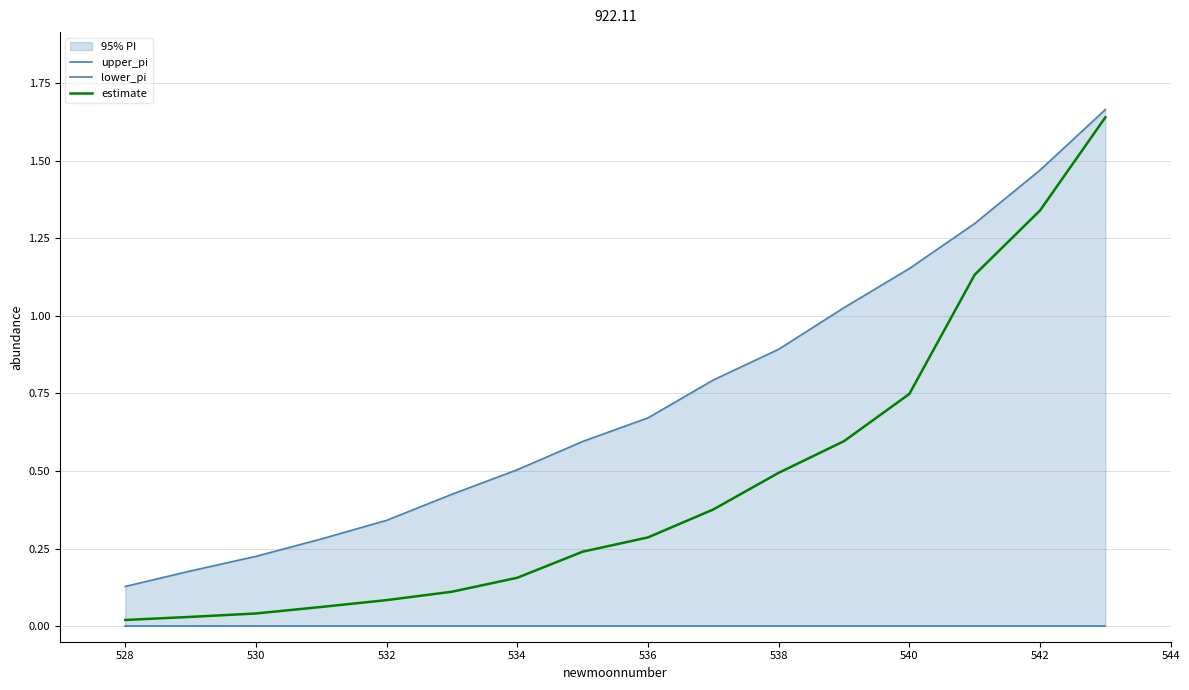

At 540, list the series in order from smallest to largest.

lower_pi, estimate, upper_pi